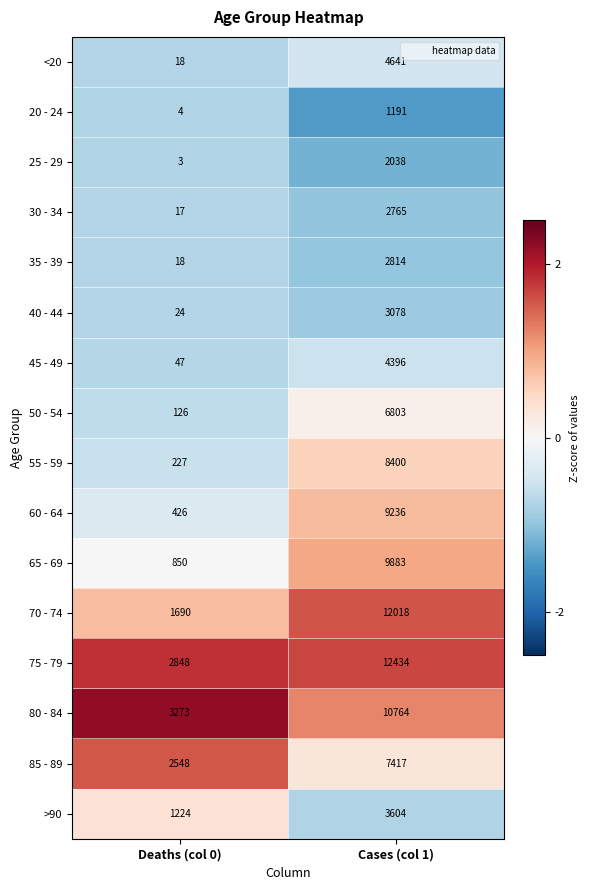

Which series has the largest range (max minus min)?

70 - 74